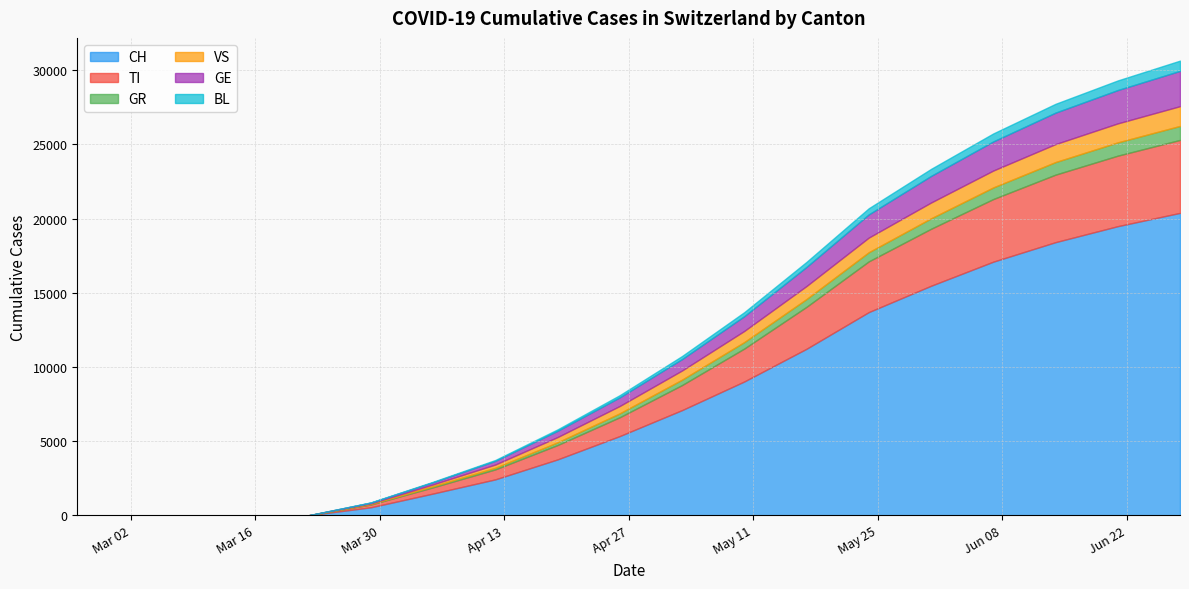

List the labels in order of VS value, largest first.

2020-06-28, 2020-06-21, 2020-06-14, 2020-06-07, 2020-05-31, 2020-05-24, 2020-05-17, 2020-05-10, 2020-05-03, 2020-04-26, 2020-04-19, 2020-04-12, 2020-04-05, 2020-03-29, 2020-02-25, 2020-03-01, 2020-03-08, 2020-03-15, 2020-03-22